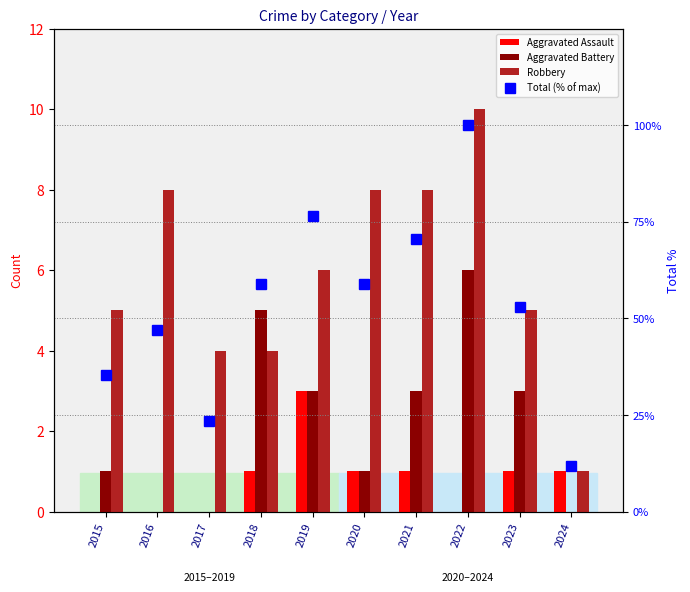

At which label does Robbery reach its peak?

2022